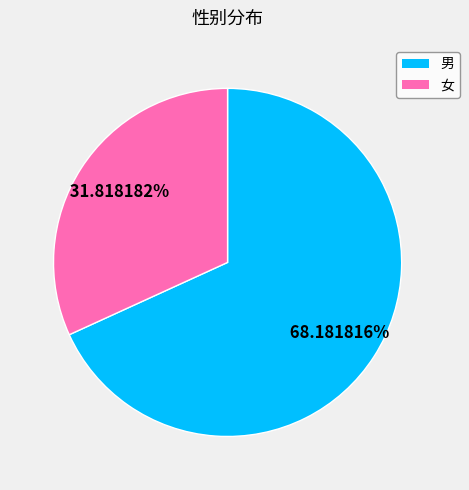

Does any single category account for the majority?

Yes